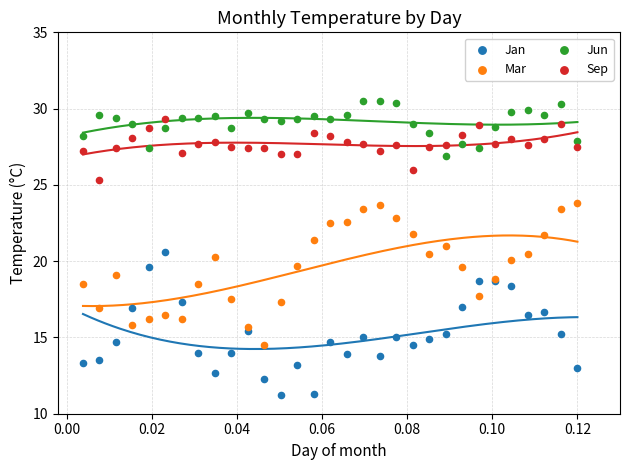

Which series reaches the minimum Y coordinate?

Jan